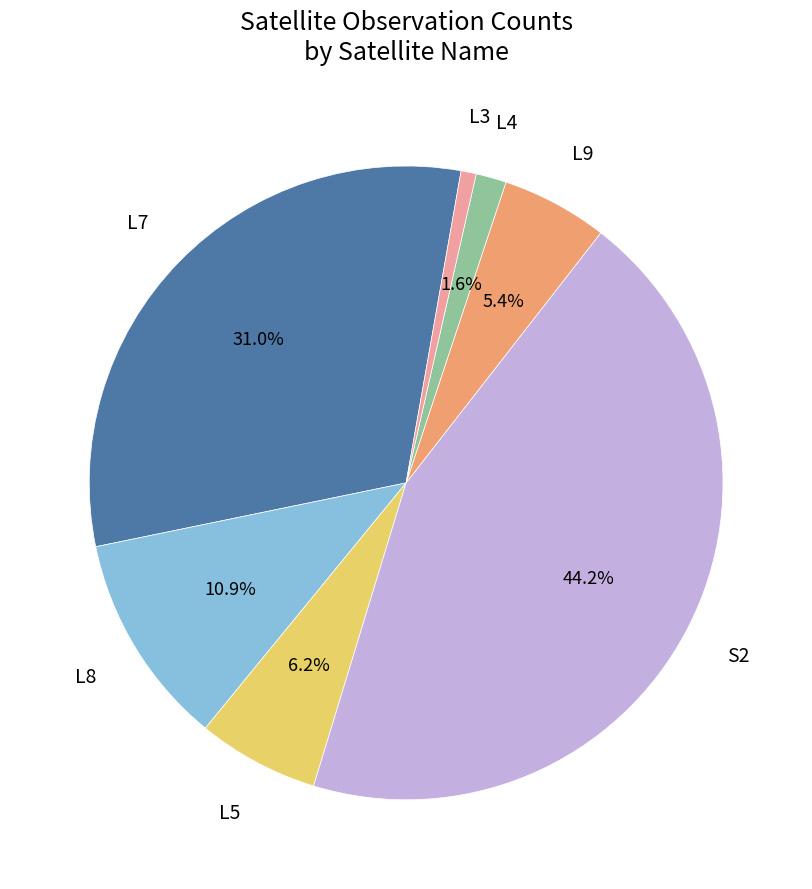

Is there a majority slice in this chart?

No